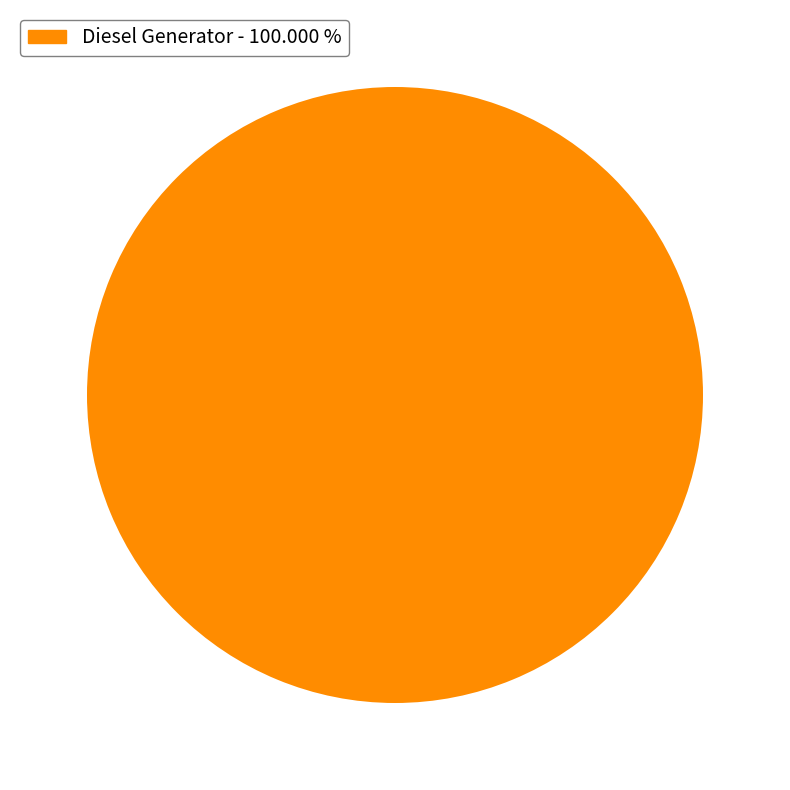

How many segments does this pie chart have?

1